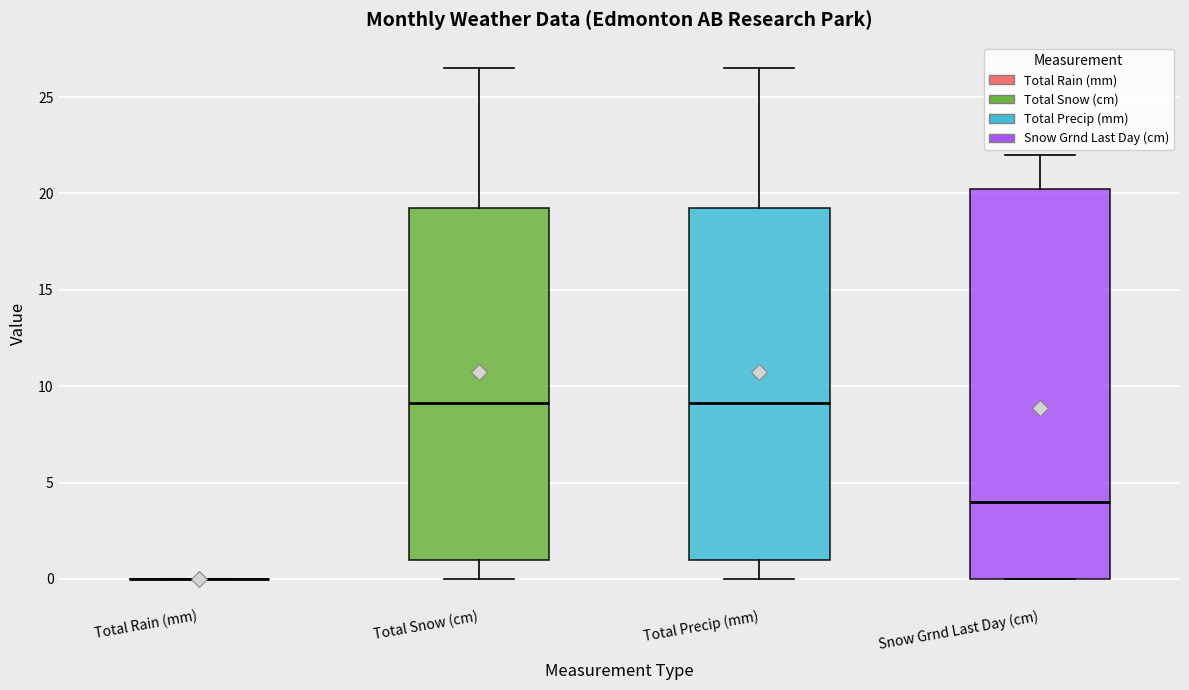

Where does the median line of the box for Snow Grnd Last Day (cm) sit on the y-axis? The values are not printed on the chart, so give them approximately, as read against the axis.

4.0